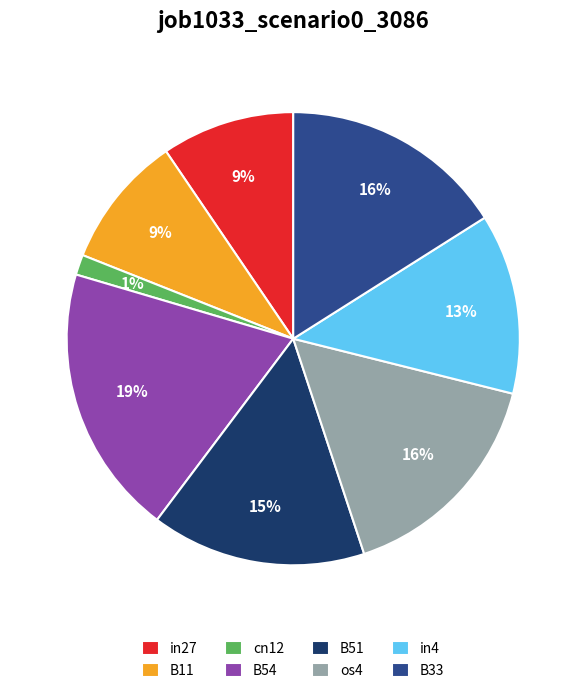

To the nearest percent, what portion does B11 represent?

9%